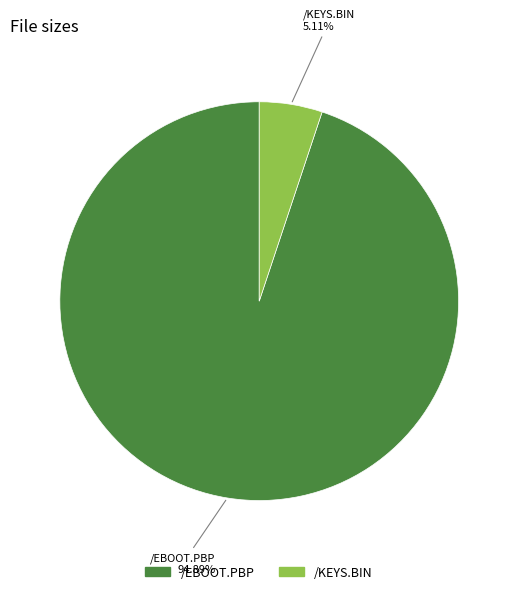

Is there any slice that represents more than half of the pie?

Yes